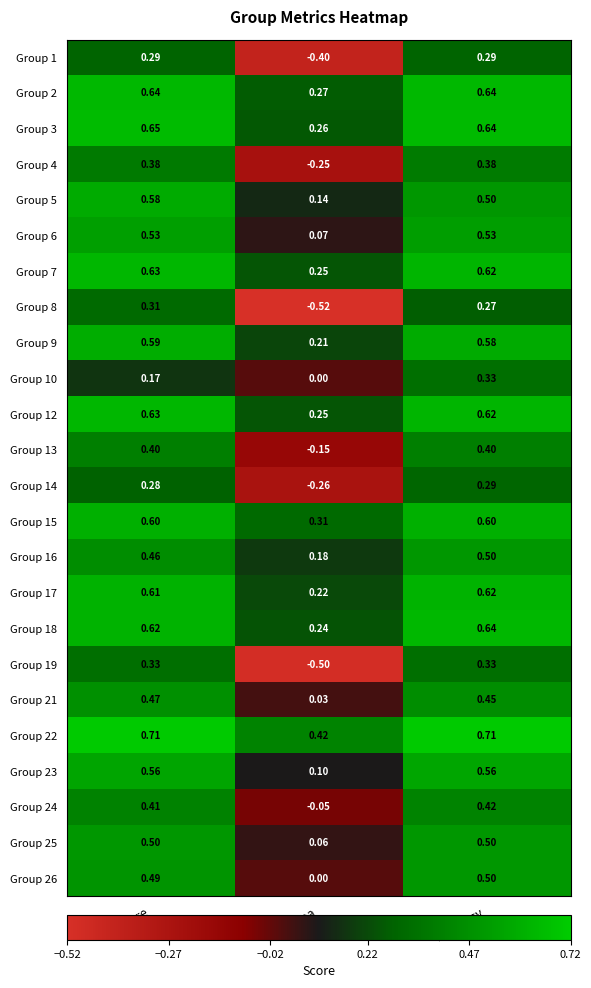

Which series has the largest total across all categories?

Group 22